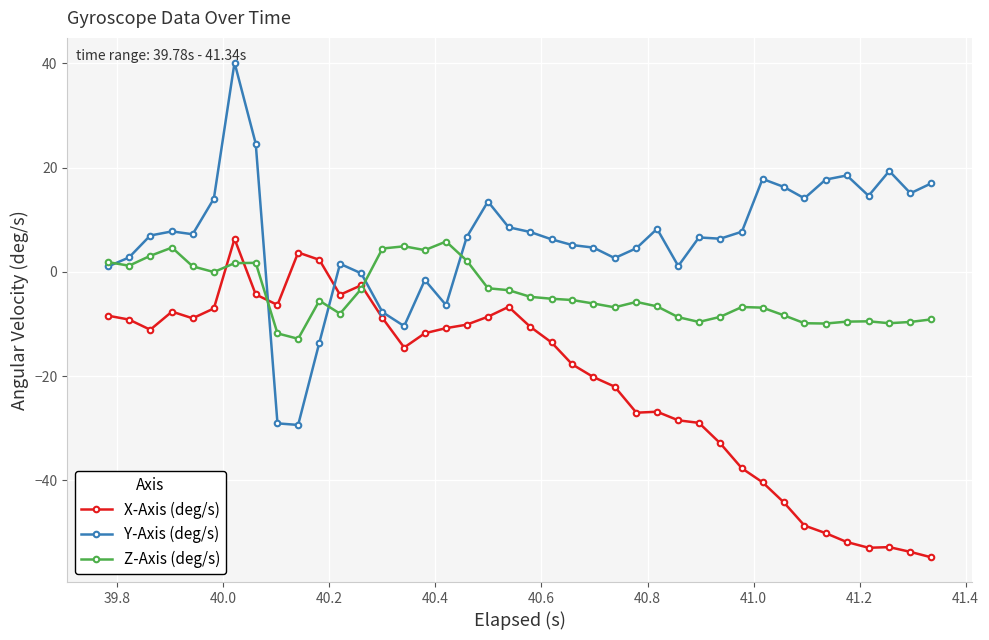

How many lines are shown in the chart?

3